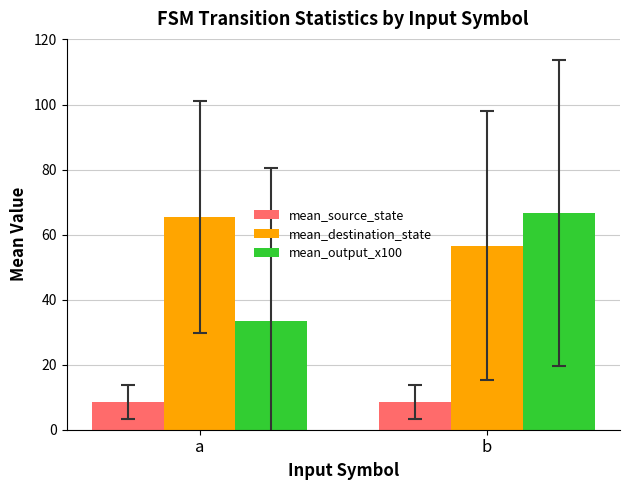

What is the maximum value for mean_output_x100?

66.7